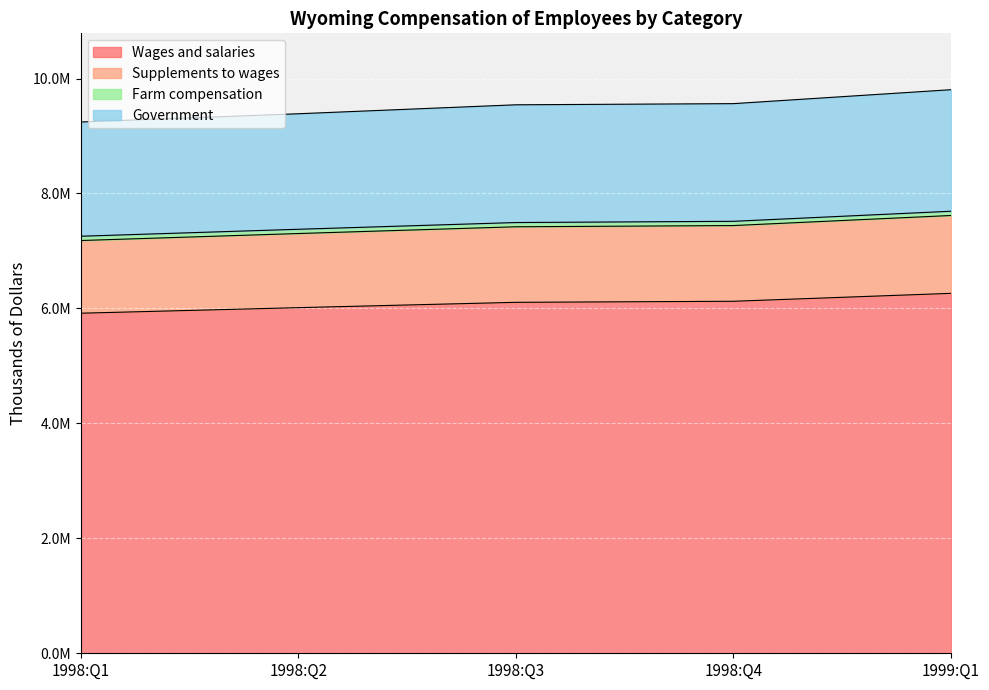

At which category is the sum across all series the highest?

1999:Q1